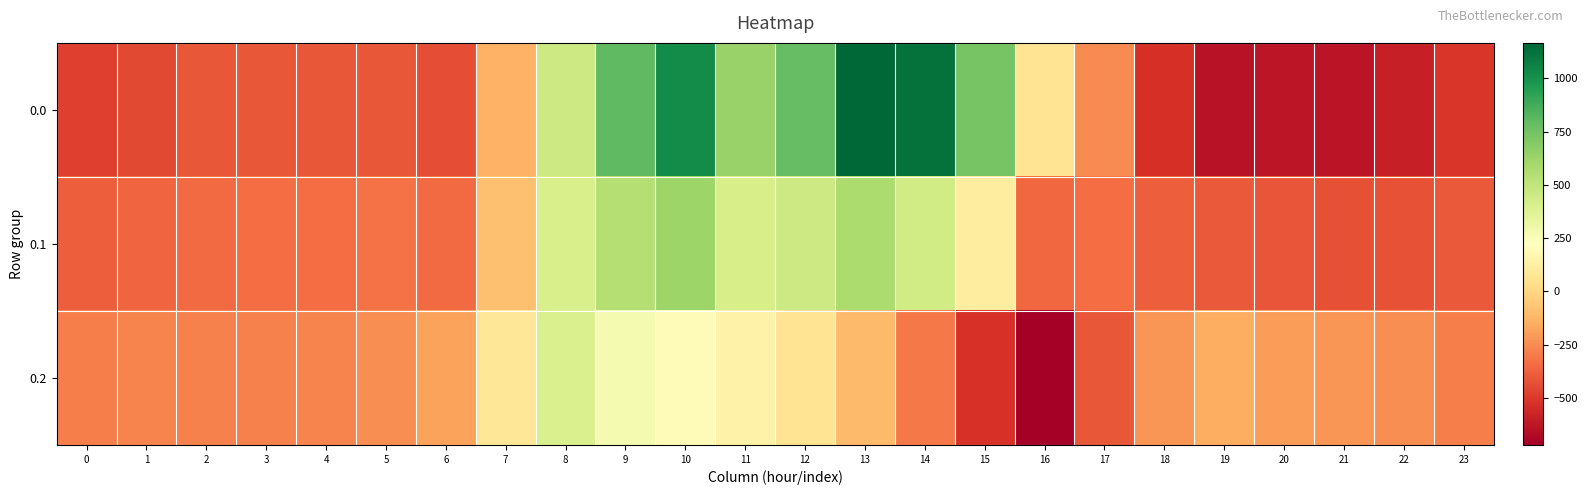

At how many categories does at least one series exceed 447?

8